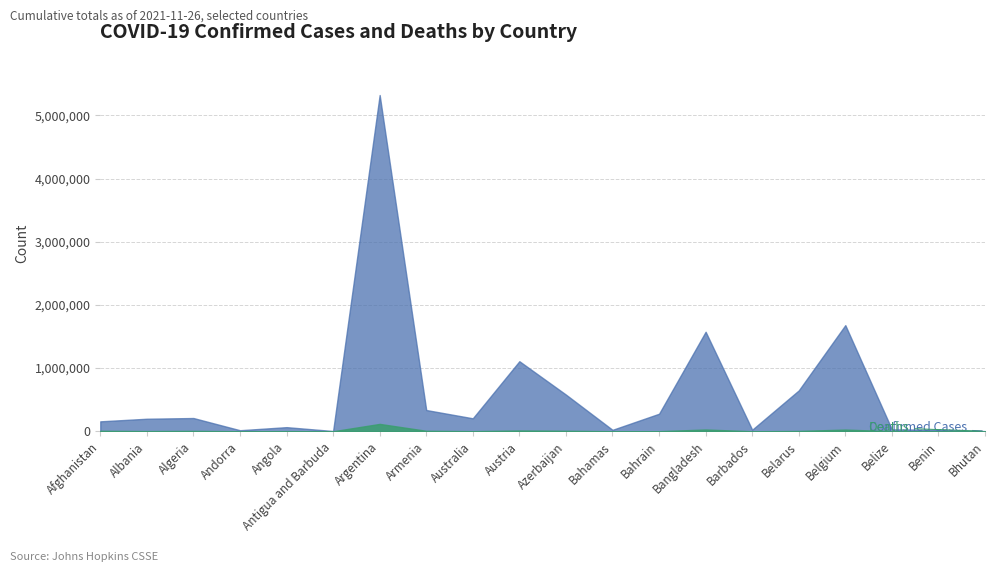

Where does the Confirmed series first go above 205271?

Algeria